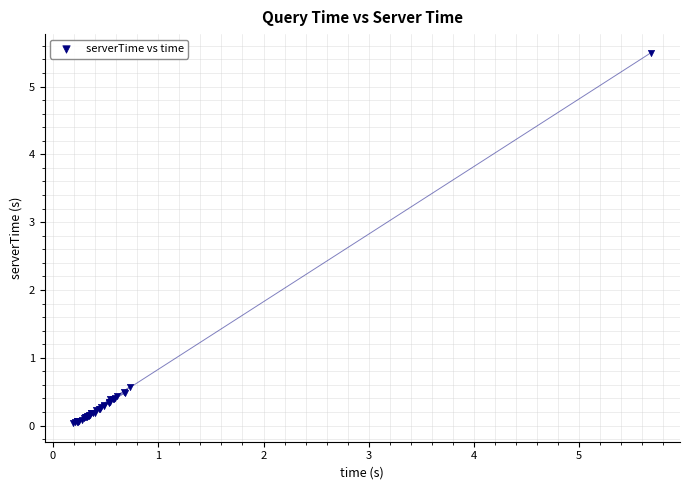

What Y value in the scatter plot is closest to 2?

0.6